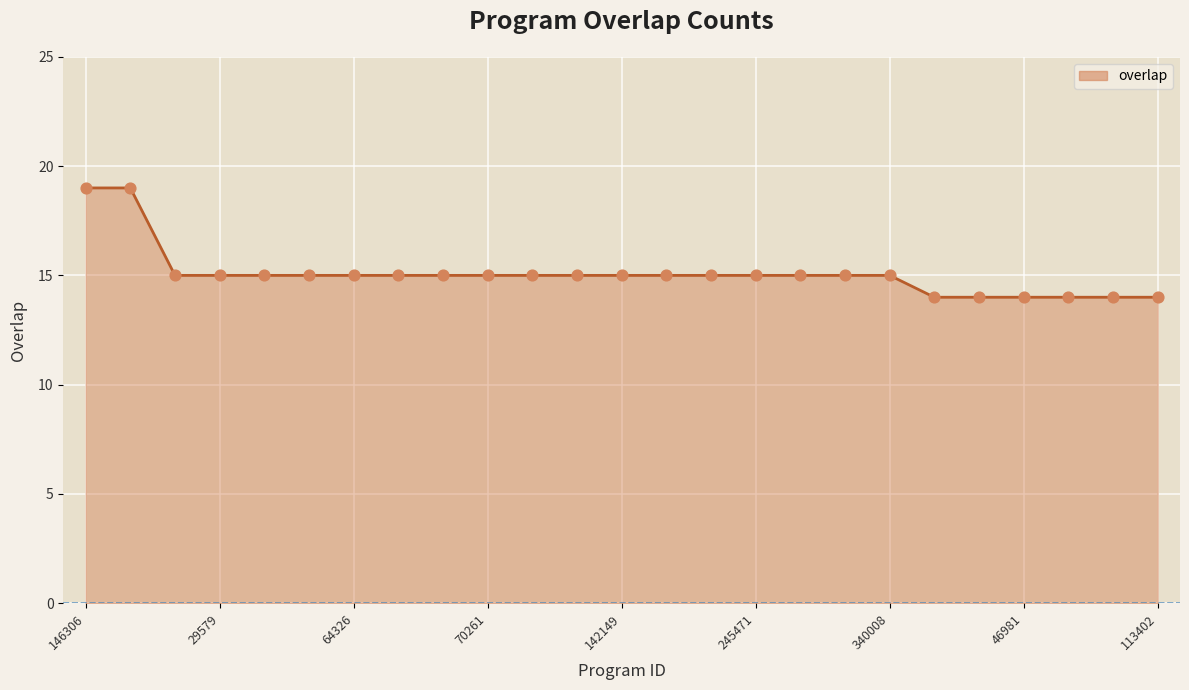

What is the greatest value displayed?

19